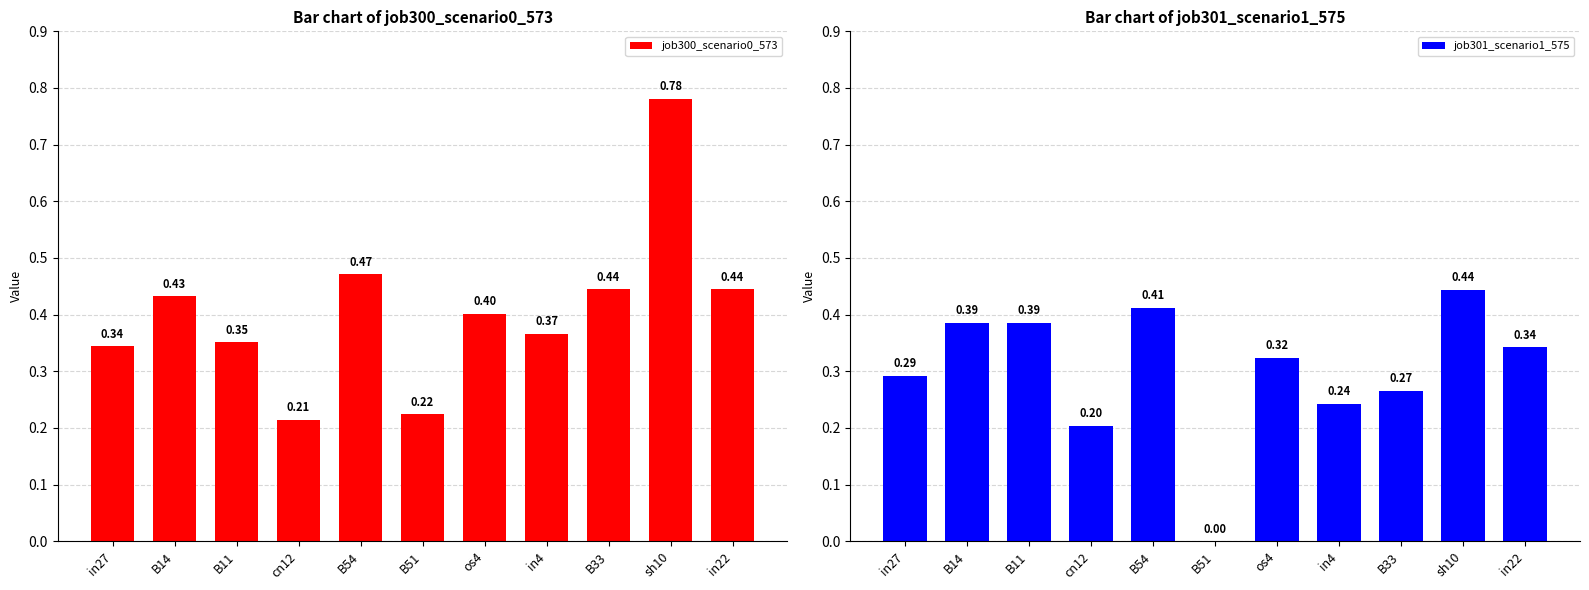

How many groups of bars are there?

11